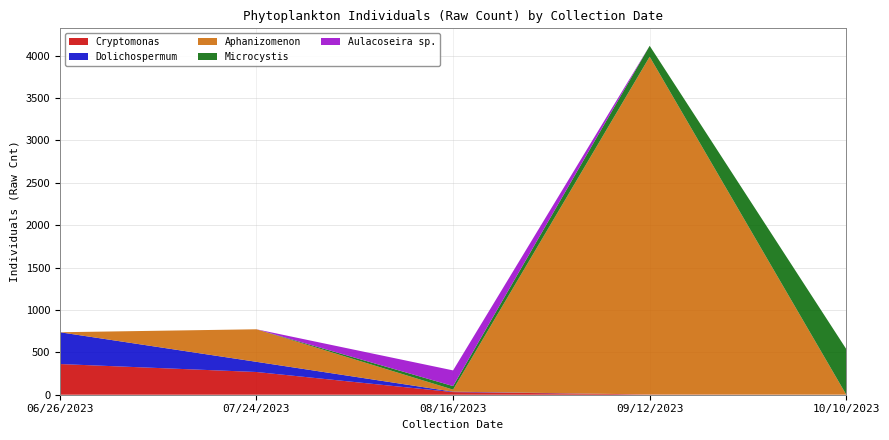

Reading left to right, what are all the values shown in this chart?

Cryptomonas: 362	268	31	3	1
Dolichospermum: 375	120	5	0	0
Aphanizomenon: 0	384	24	3984	0
Microcystis: 0	0	42	129	538
Aulacoseira sp.: 0	0	185	0	0